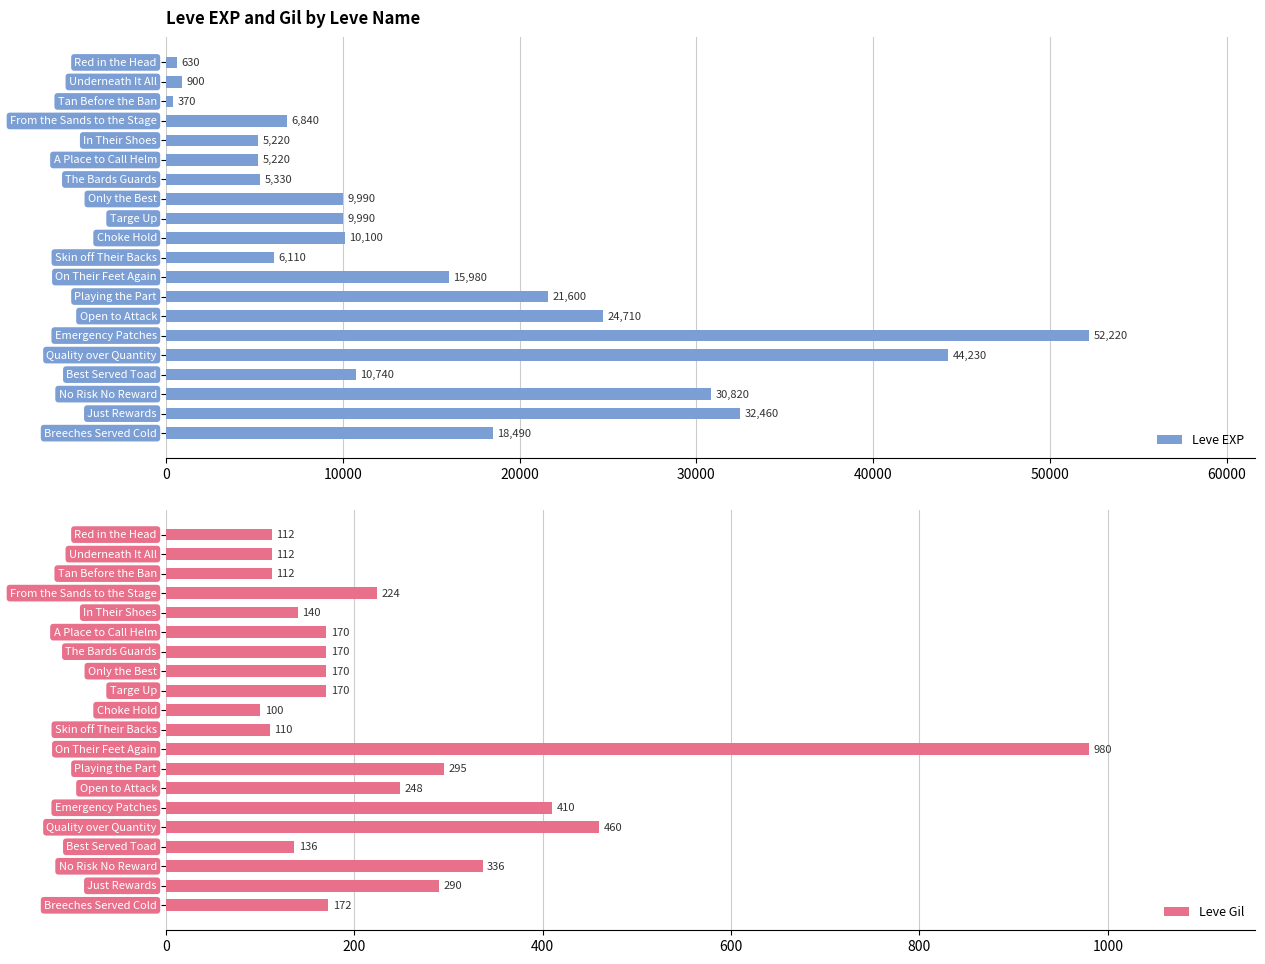

What is the difference between the maximum and minimum values in the Leve EXP series?

51850